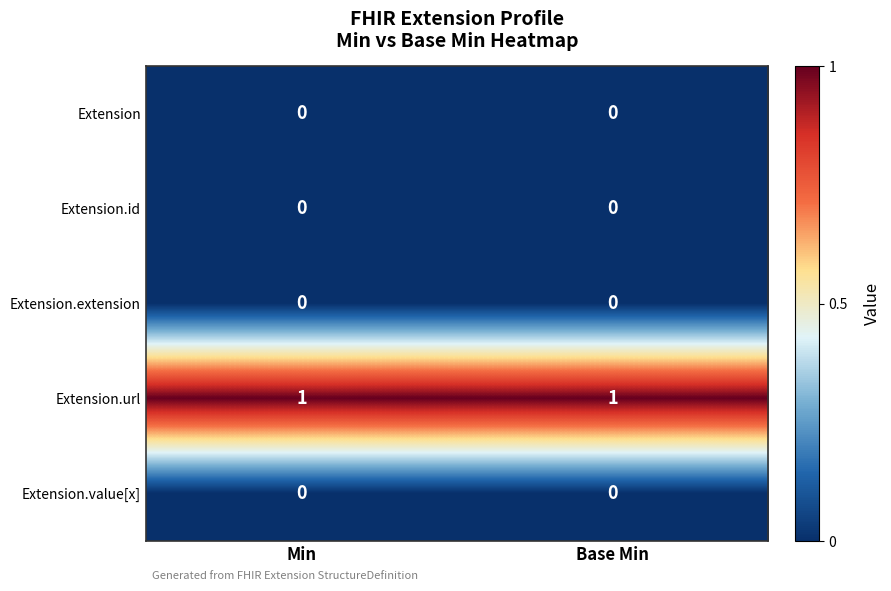

Is the value of Extension.id at Min greater than the value of Extension.url at Base Min?

No